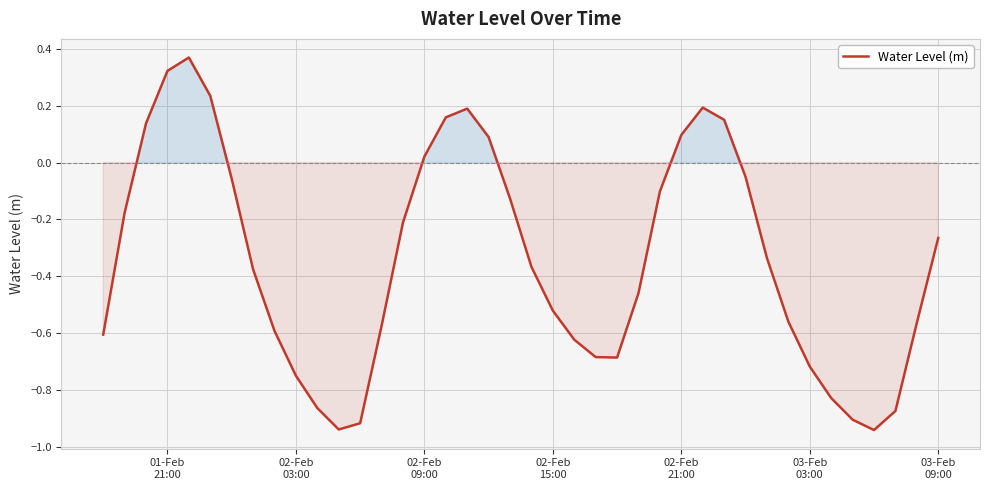

What is the difference between the maximum and minimum values?

1.3